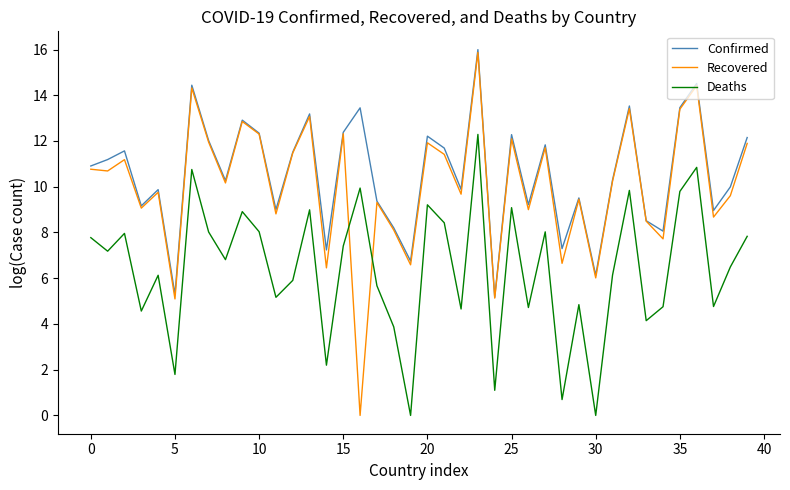

Which series has the widest spread of values?

Recovered